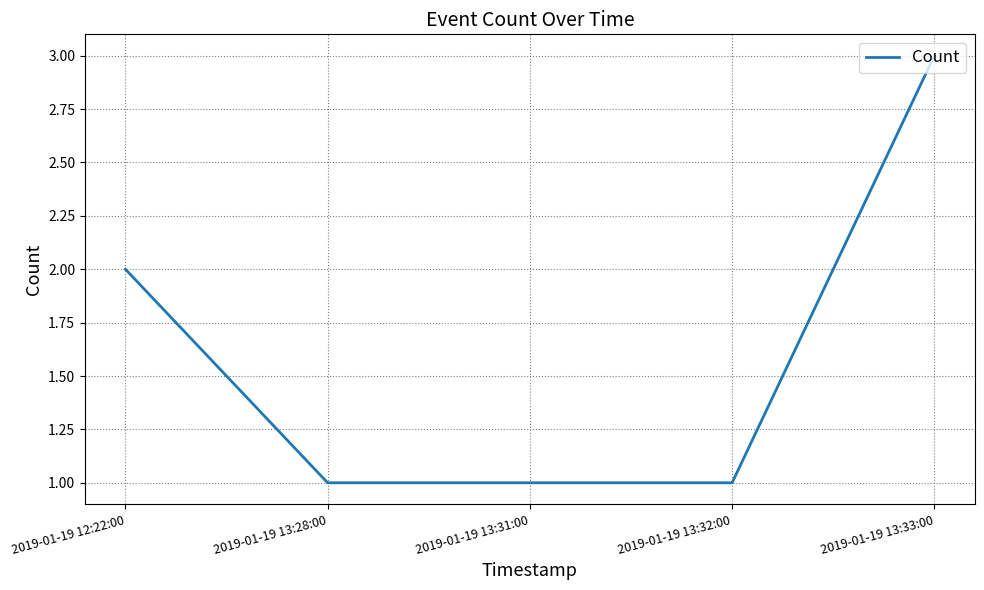

Does the chart display data point markers on the line(s)?

No